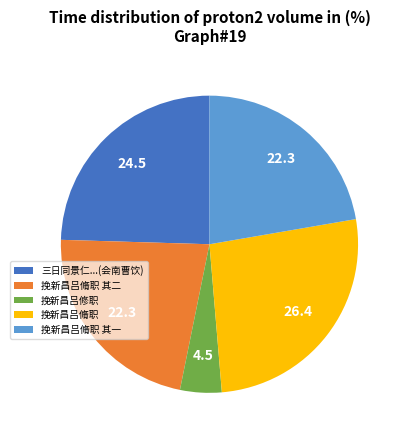

How many segments does this pie chart have?

5